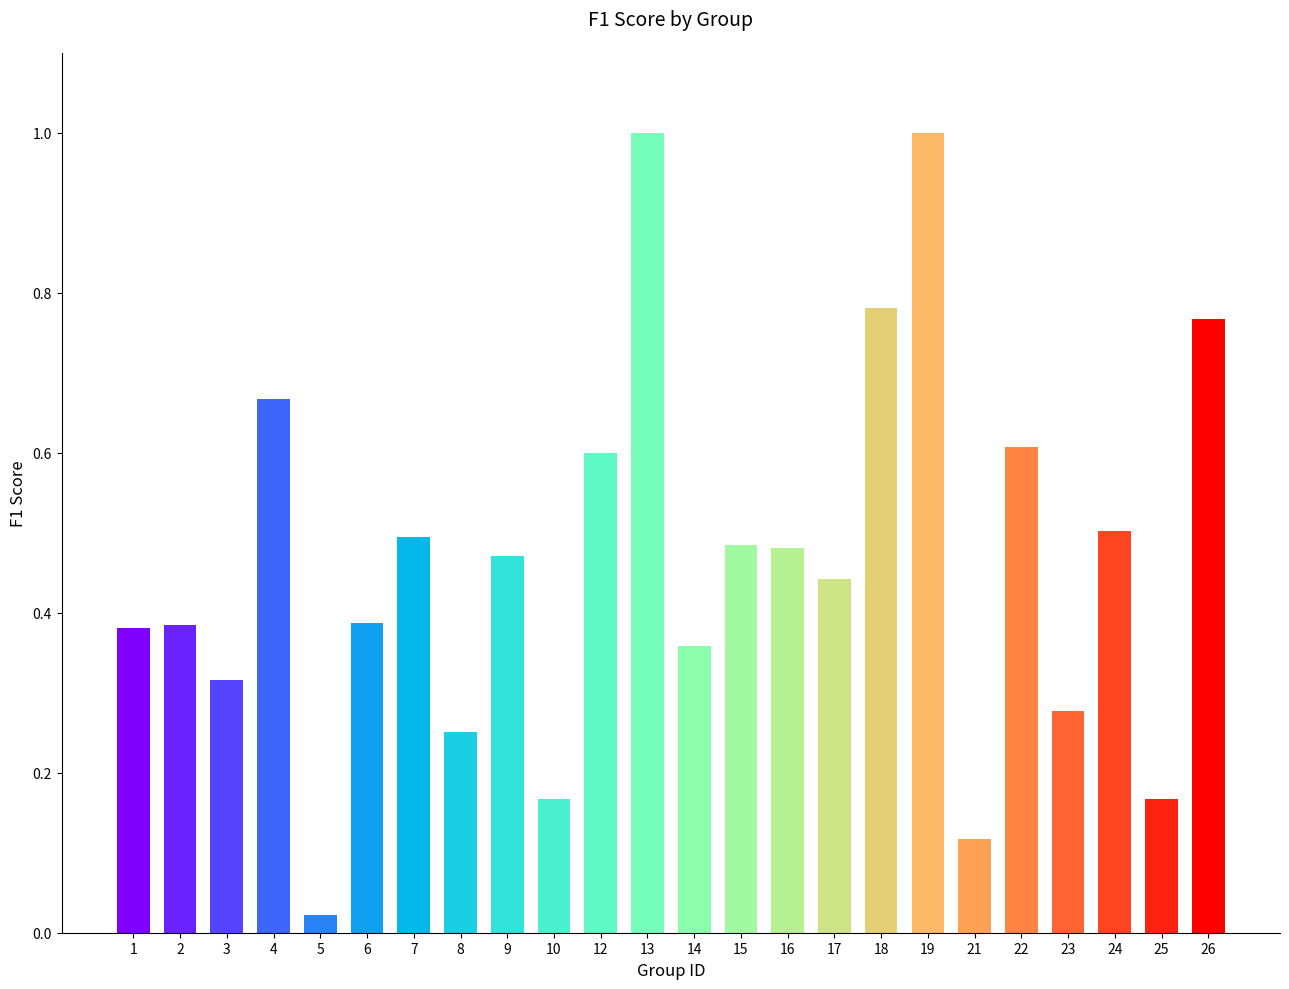

Are the bars horizontal?

No